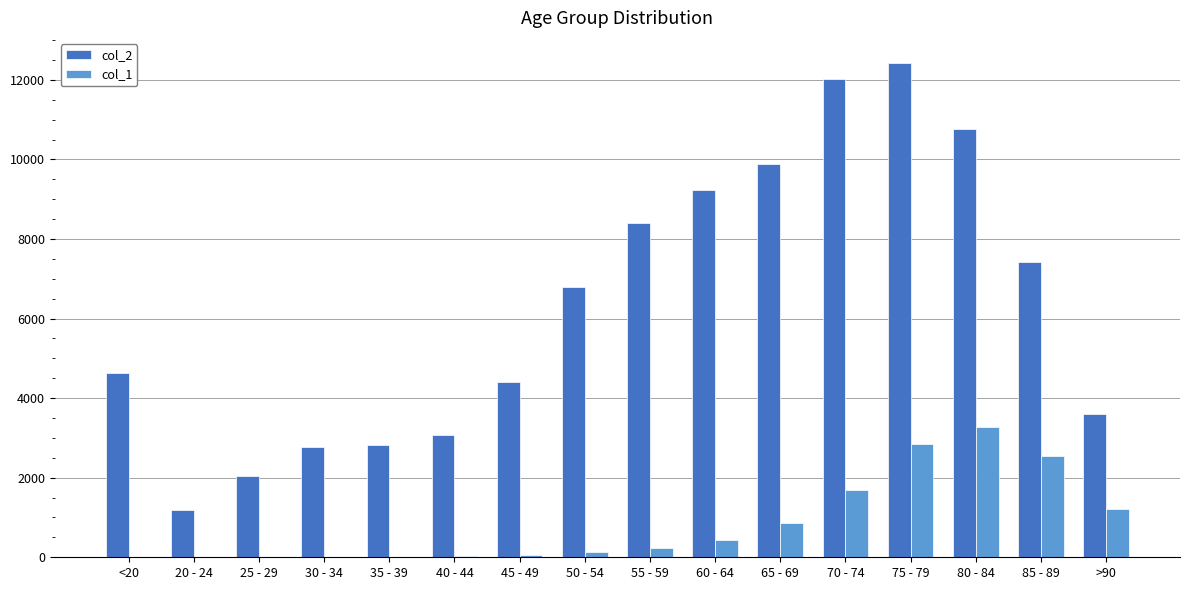

At which label does col_1 reach its peak?

80 - 84